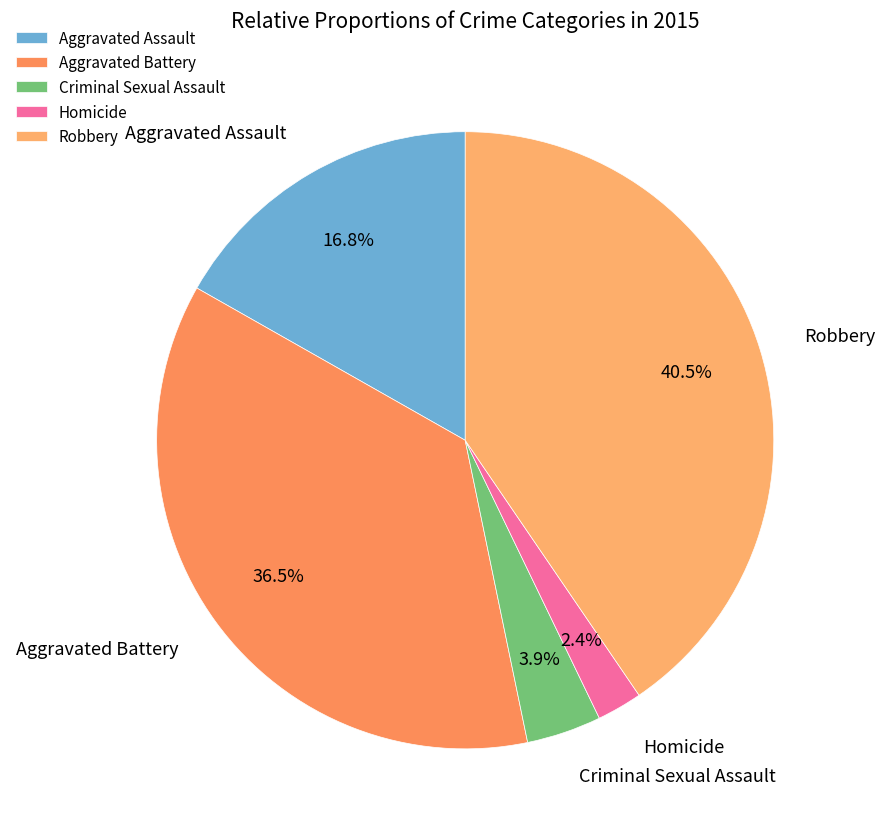

The Aggravated Assault slice represents 17% of the pie. True or false?

True